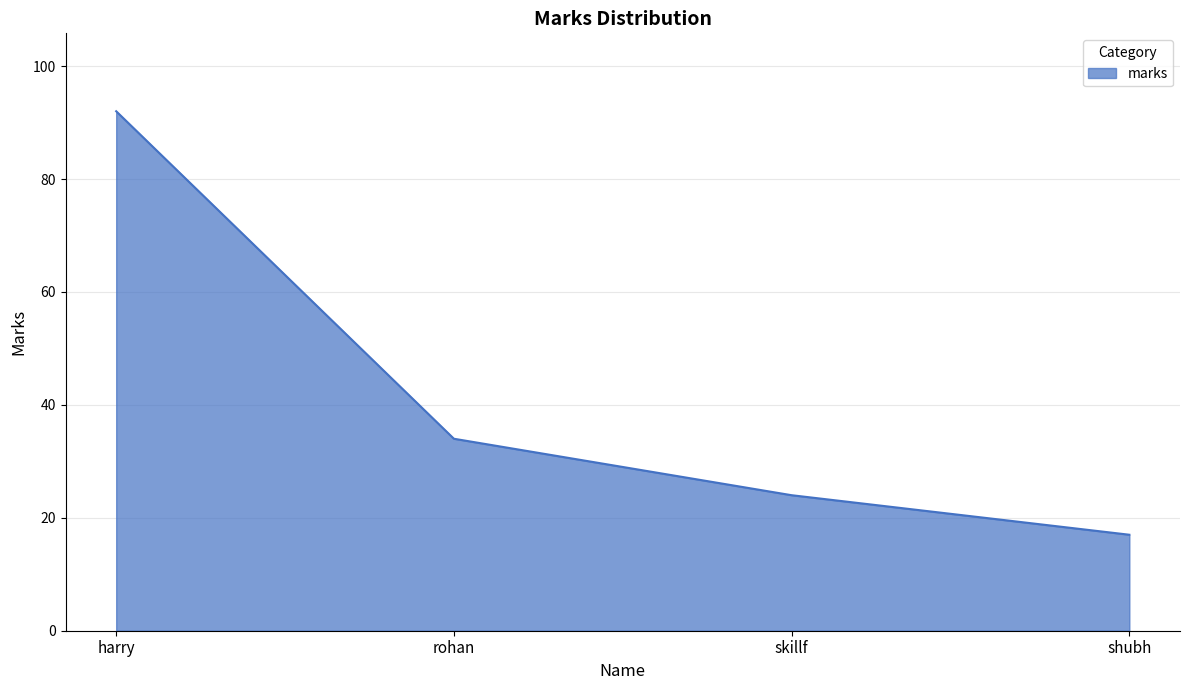

Reading left to right, extract all data points from this chart.

92	34	24	17